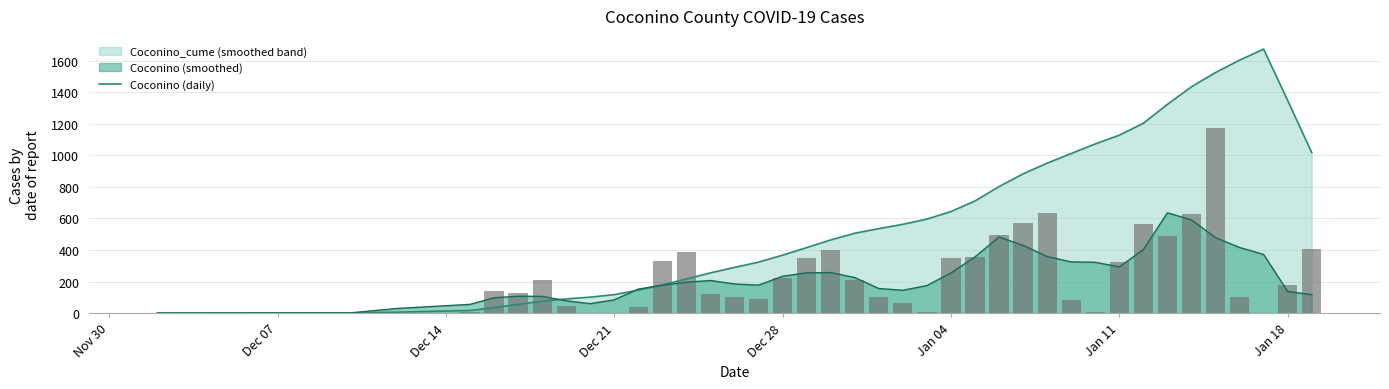

How many data points does each series have?

40